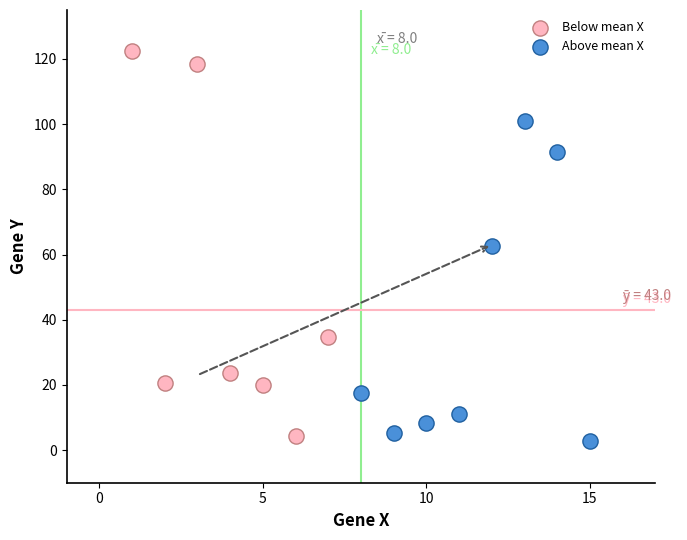

Which series has the widest spread of Y values?

Below mean X